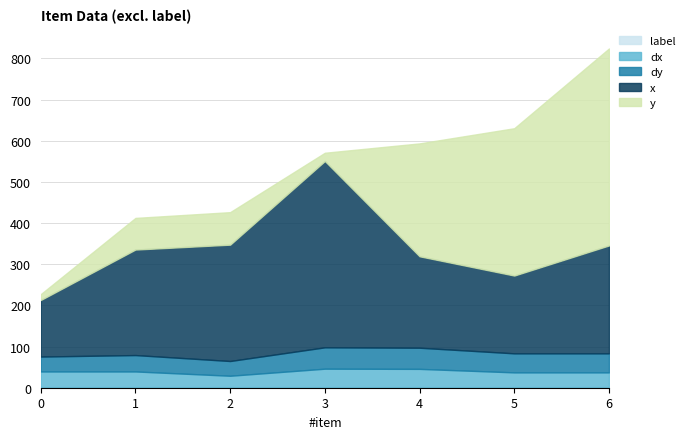

Which series has the widest spread of values?

y